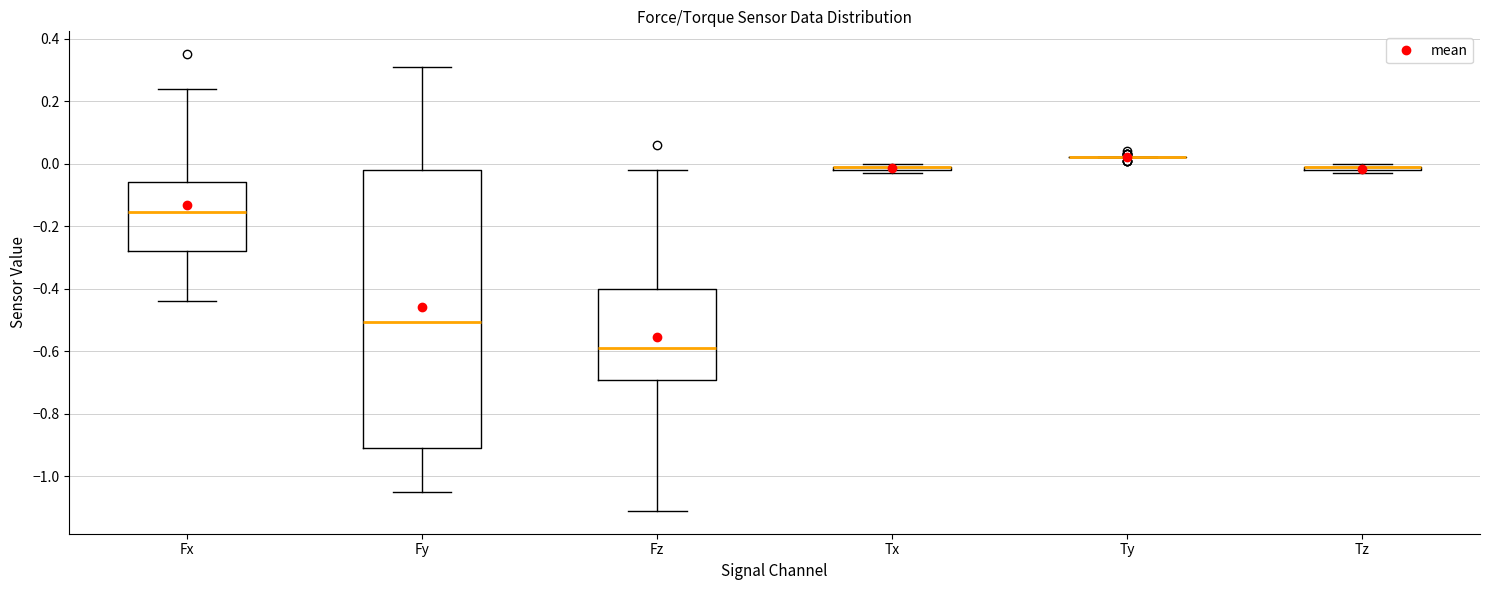

Comparing the boxes themselves (not the whiskers), which one is the tallest?

Fy